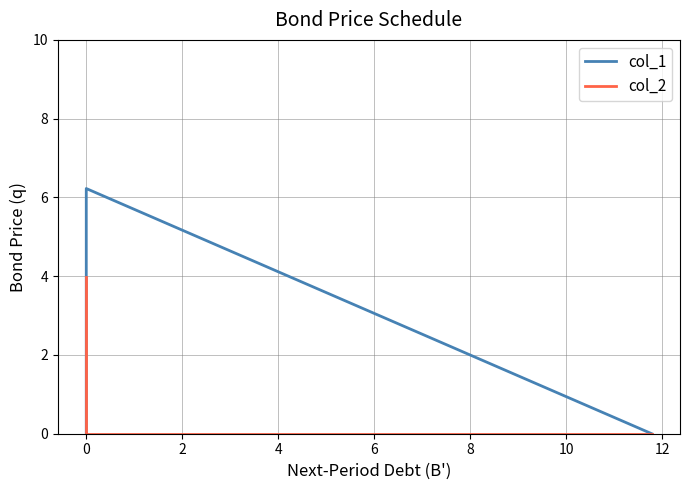

True or false: col_1 has a value of -3.2 at −2.

False